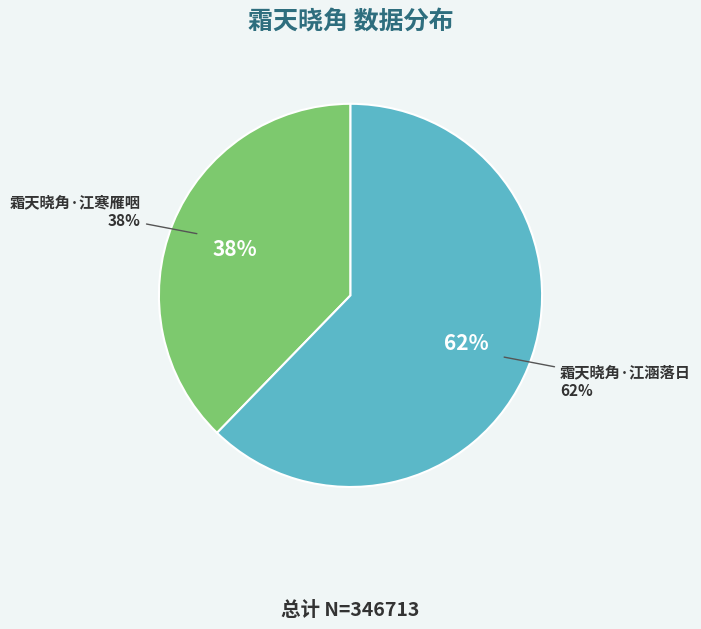

Which slice is the largest?

霜天晓角·江涵落日